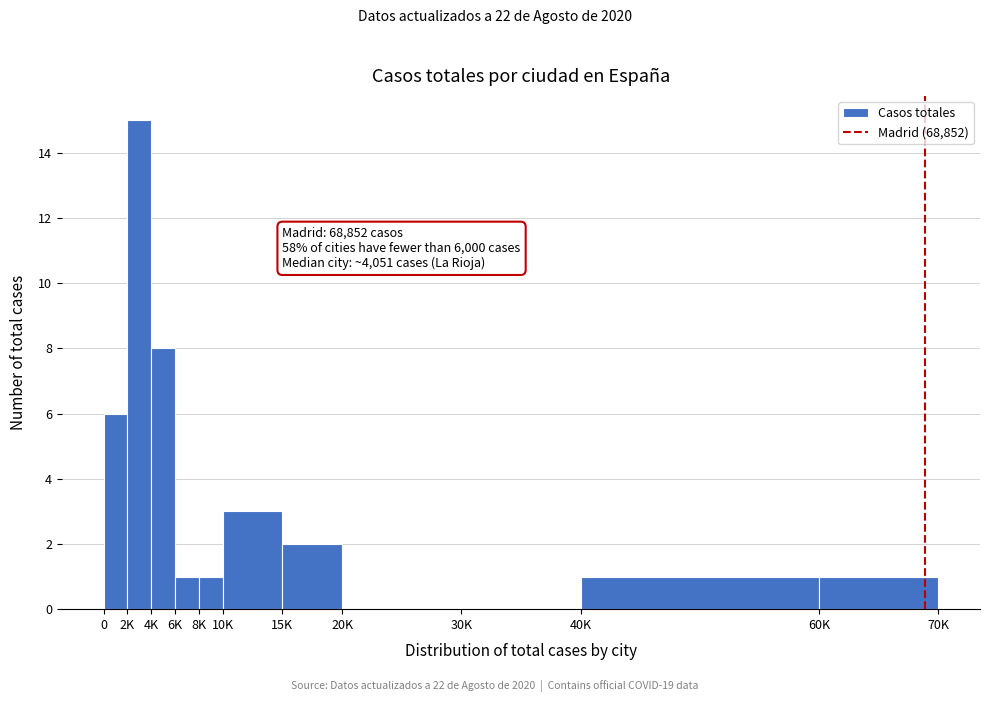

Reading left to right, extract all data points from this chart.

0=6	2K=15	4K=8	6K=1	8K=1	10K=3	15K=2	20K=0	30K=0	40K=1	60K=1